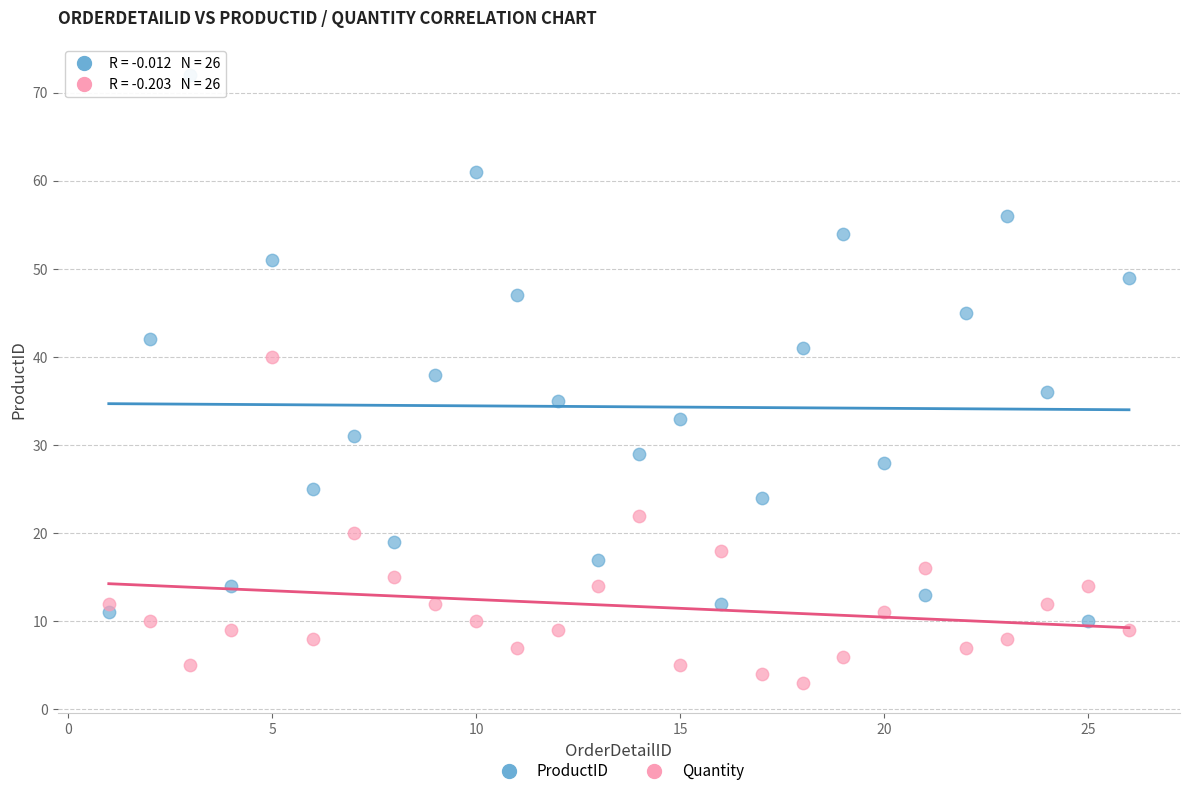

Across all data points, what is the range of X values (max minus min)?

25